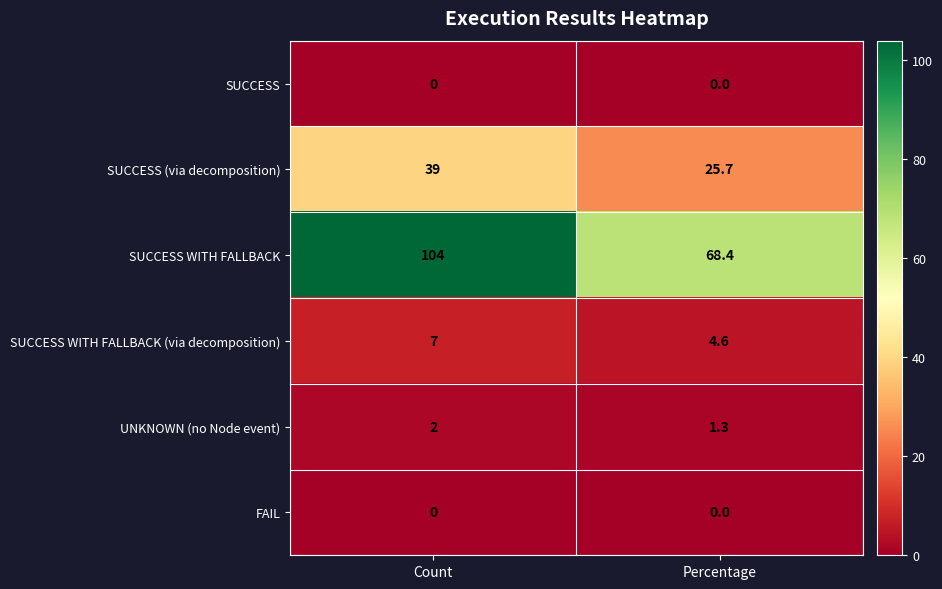

How many data points does each series have?

2